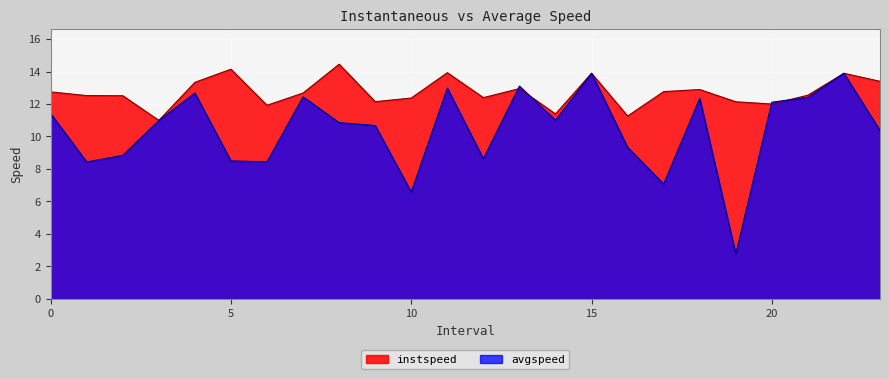

Where is instspeed nearest to the value 12?

20.0